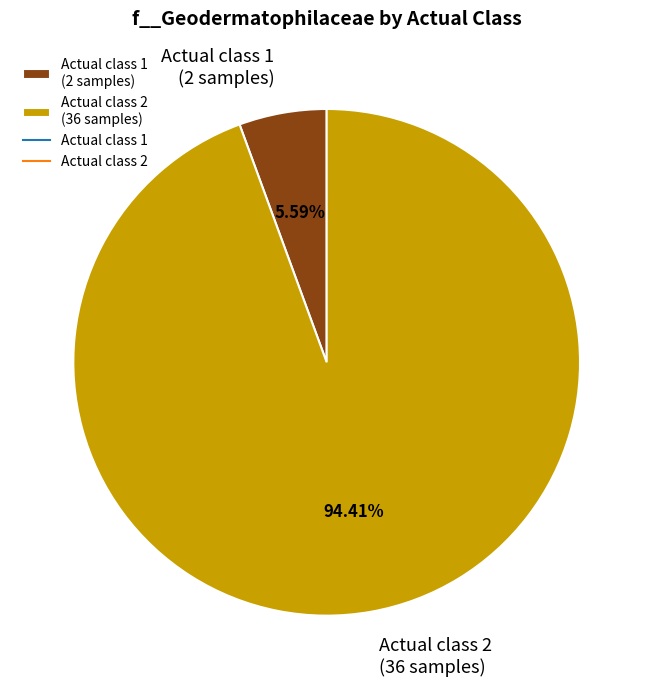

Which slice is the smallest?

Actual class 1 (2 samples)